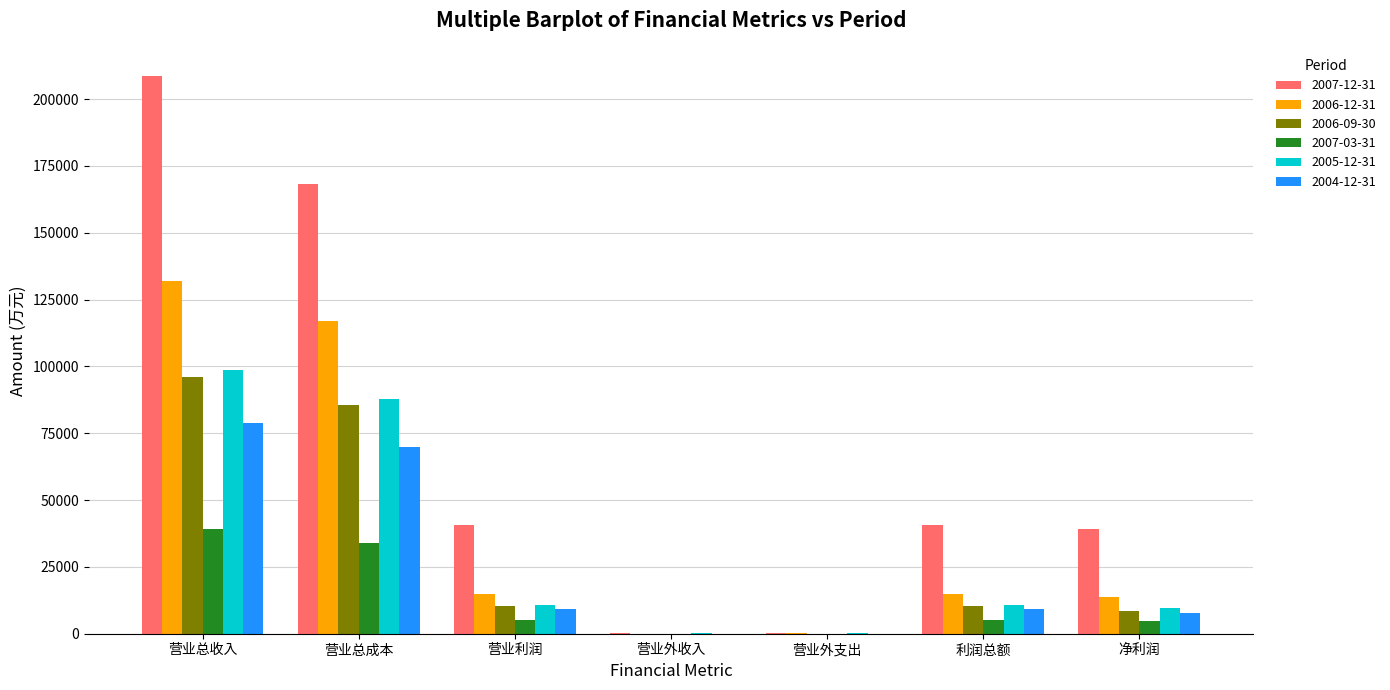

The 2007-03-31 series shows 39181 at 营业总收入. True or false?

True